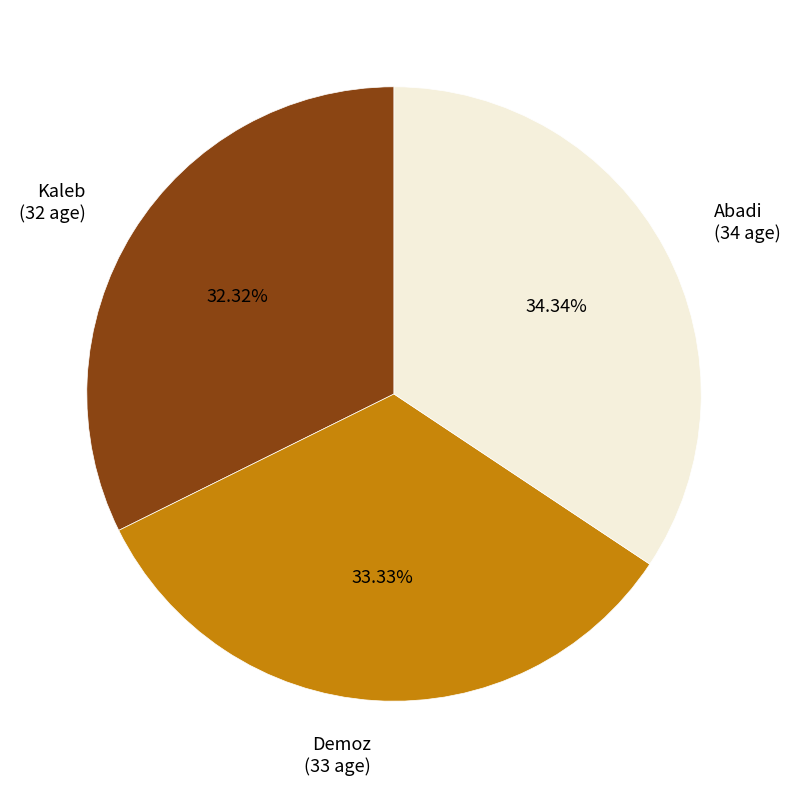

Is there any slice that represents more than half of the pie?

No